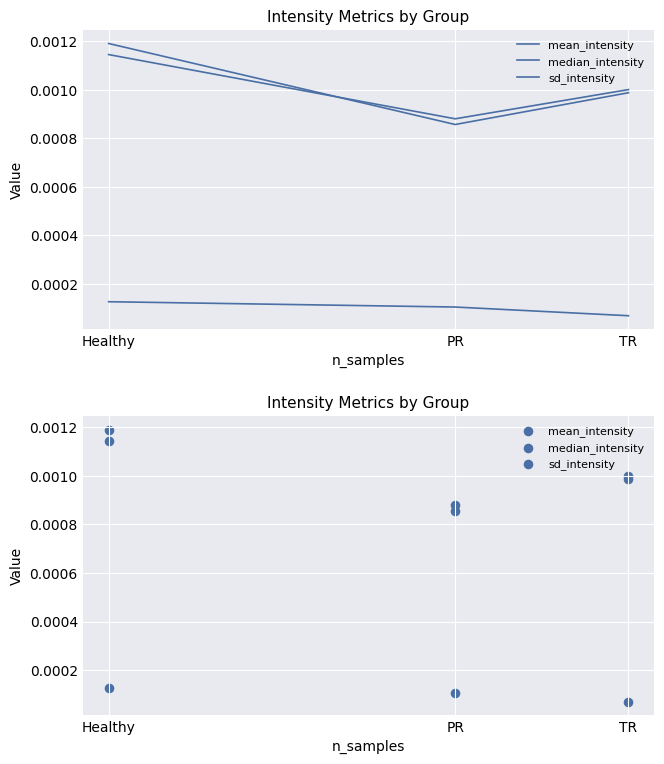

At which category is the sum across all series the highest?

Healthy